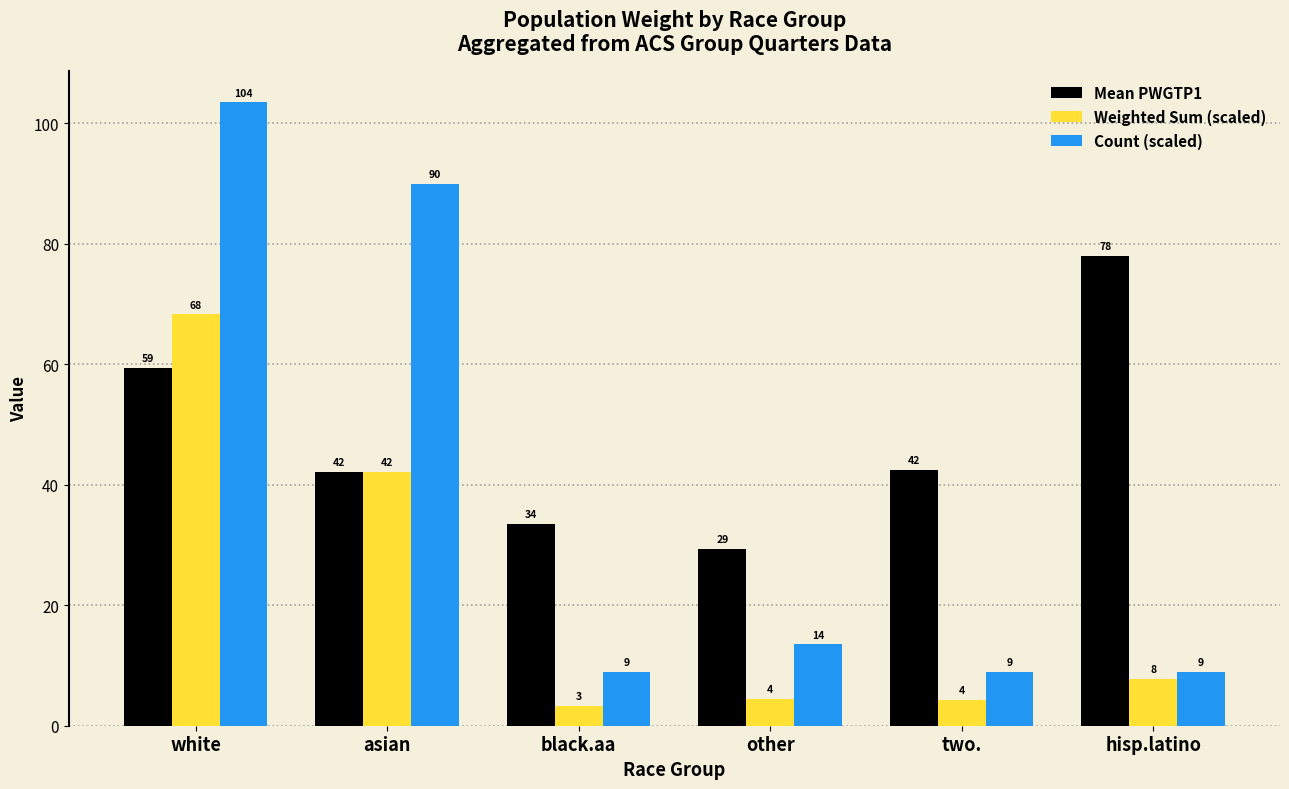

The Mean PWGTP1 series shows 65.6 at two.. True or false?

False